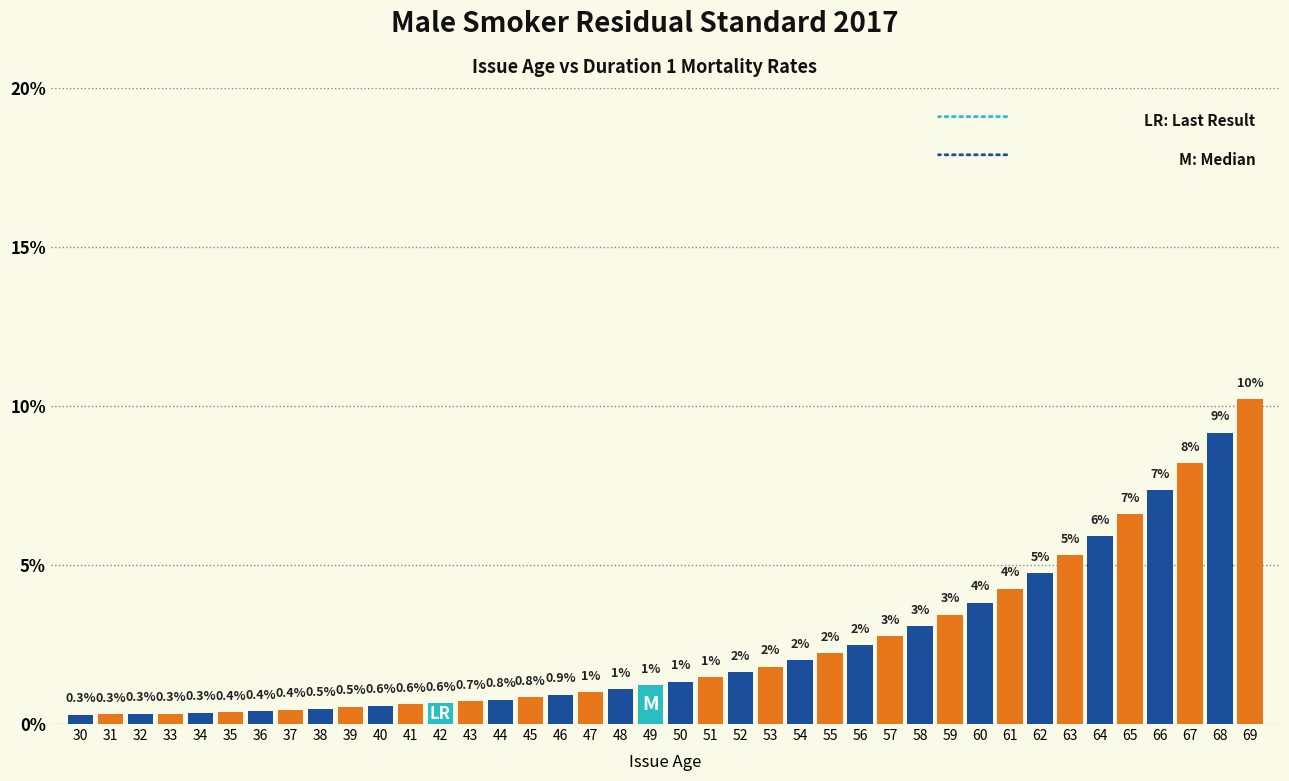

What is the smallest value displayed?

0.3